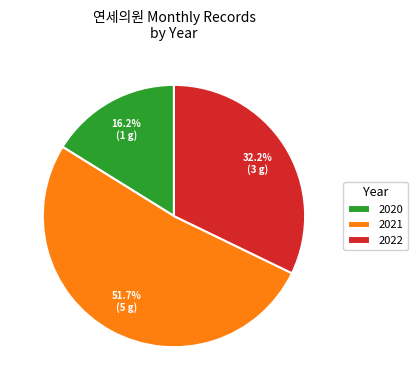

Do 2021 and 2020 together represent more than half of the pie?

Yes